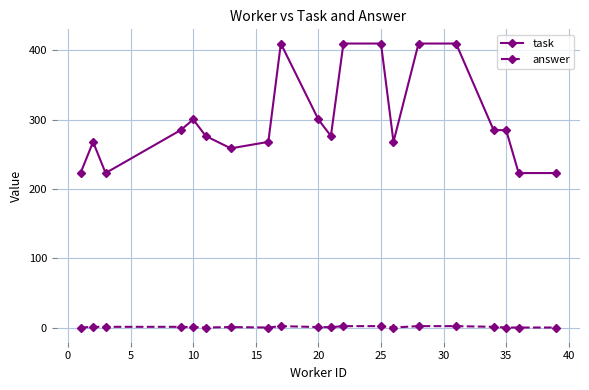

True or false: task has more than 0 interior local peaks.

True